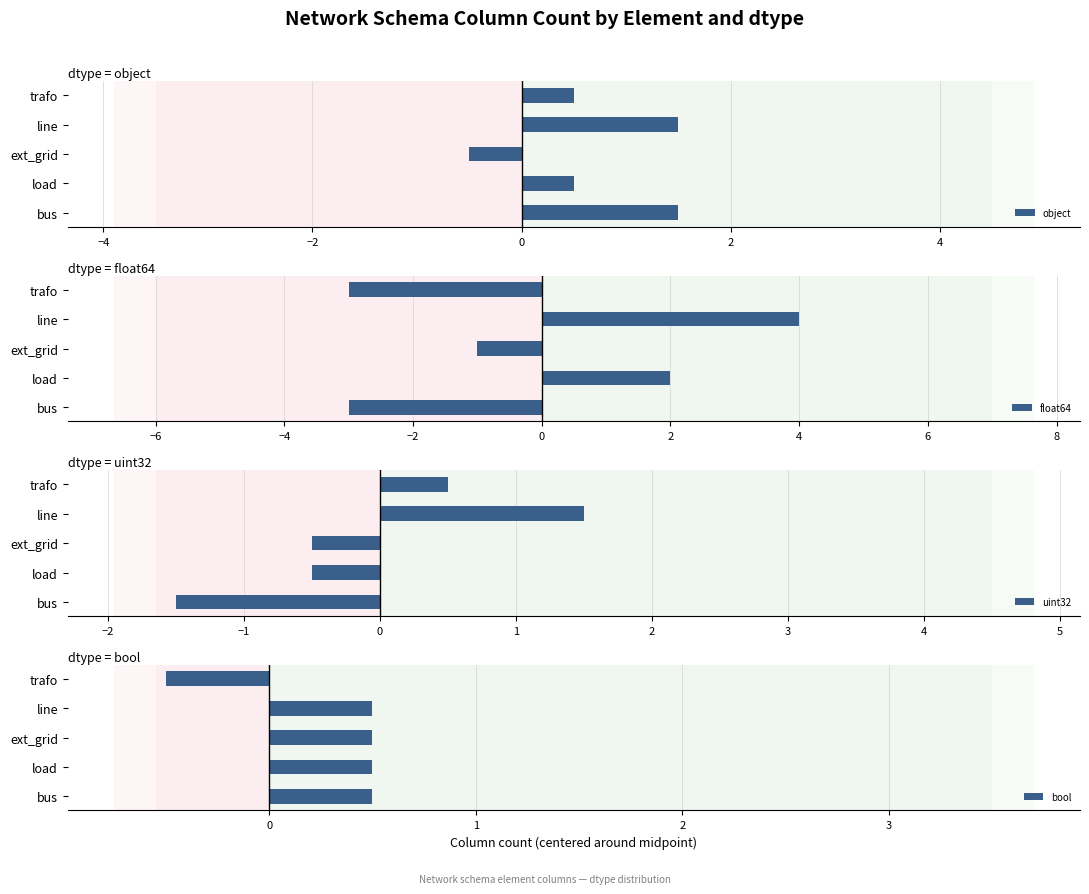

What are all the series names shown in the legend?

object, float64, uint32, bool